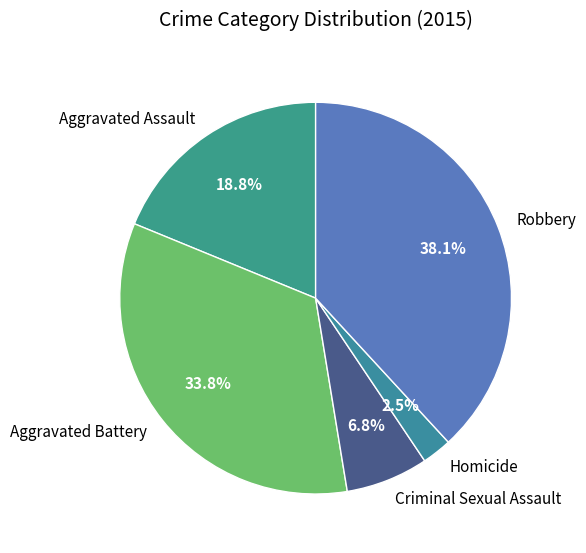

How many segments does this pie chart have?

5